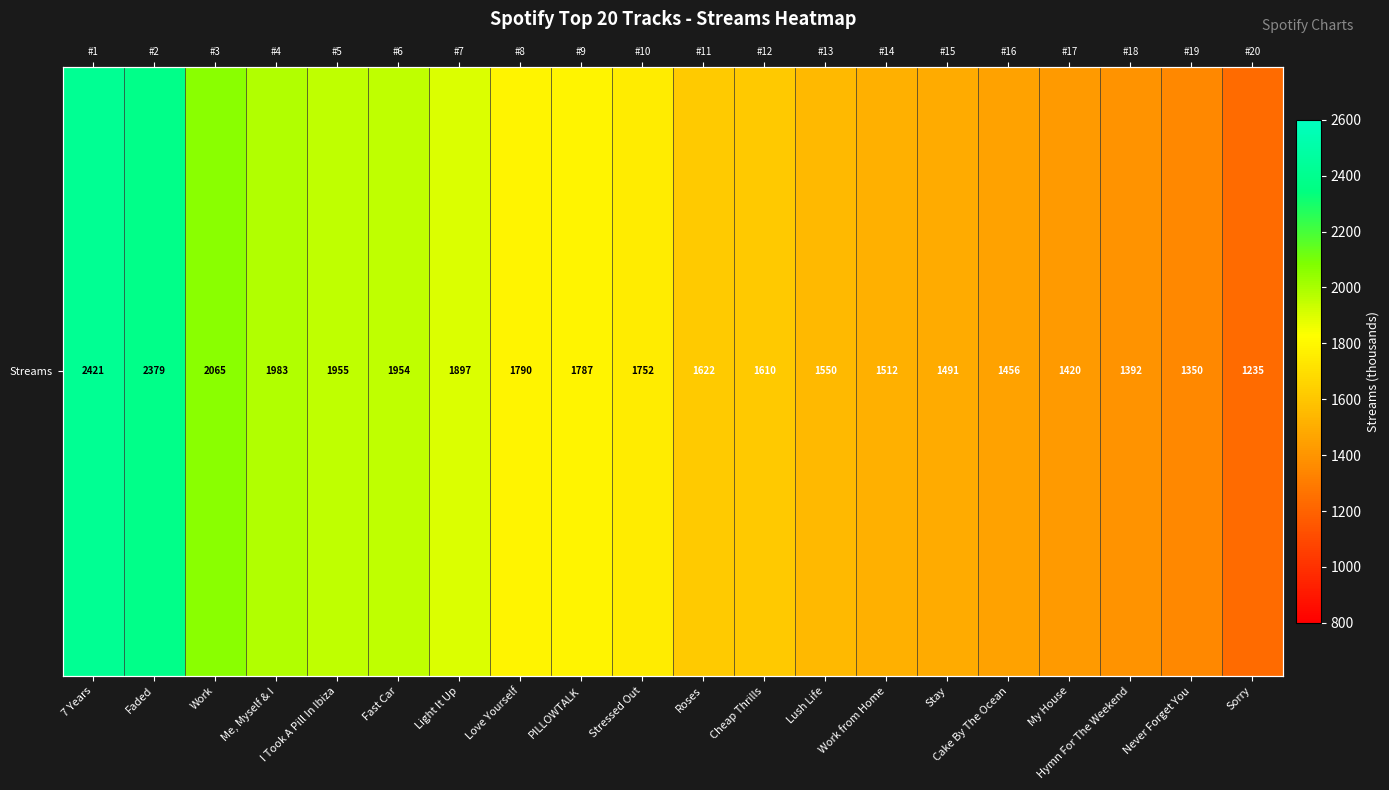

The value at Cheap Thrills is 2173. True or false?

False